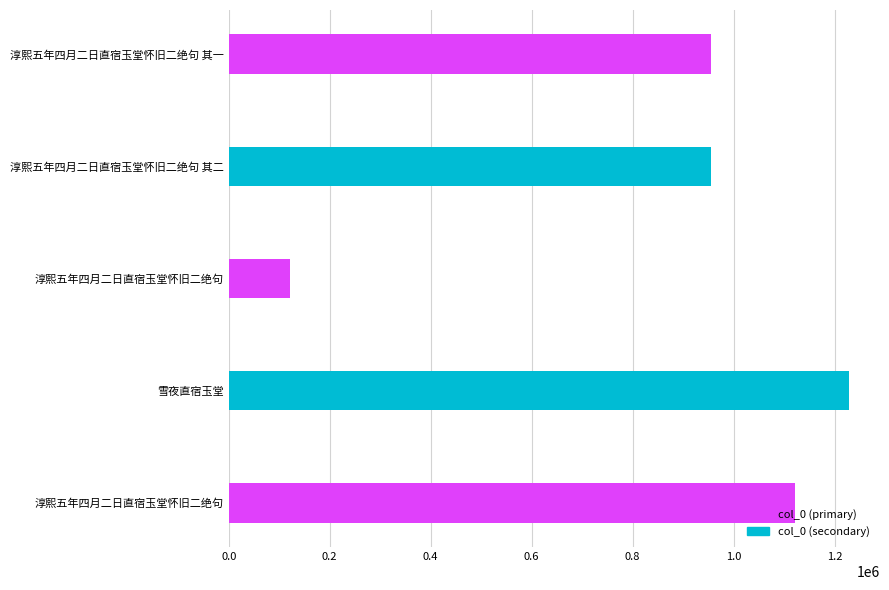

What is the difference between the second highest and second lowest values?

165544